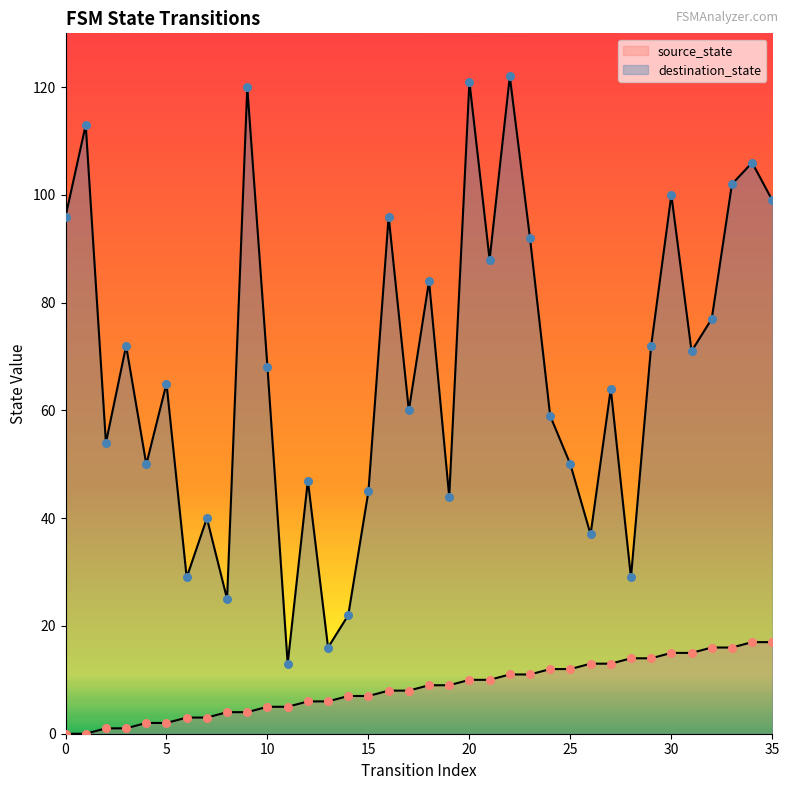

At which category is the sum across all series the highest?

22